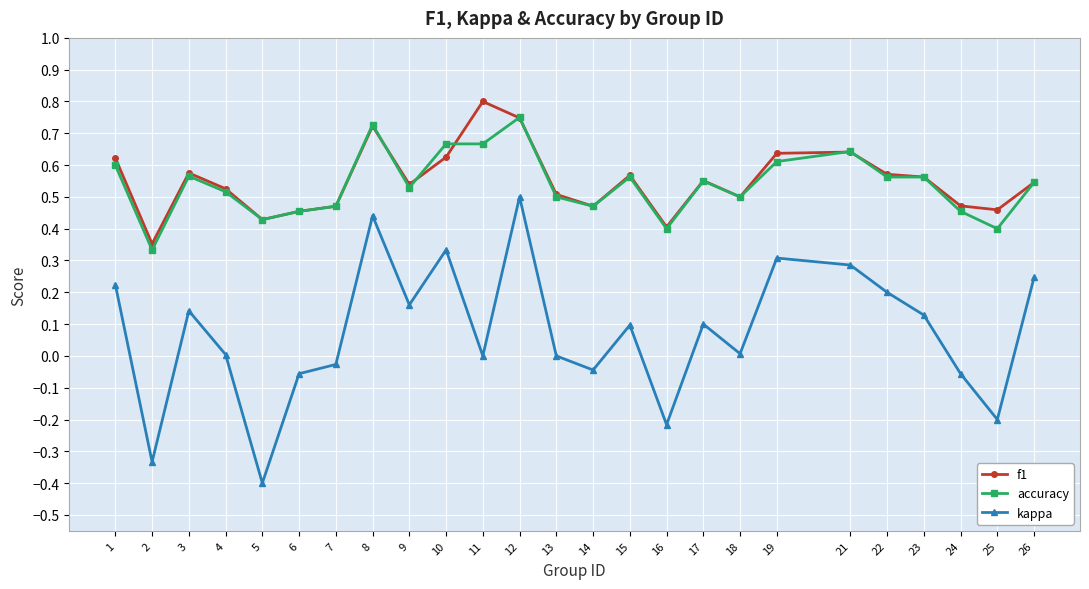

How many categories are shown in the chart?

25